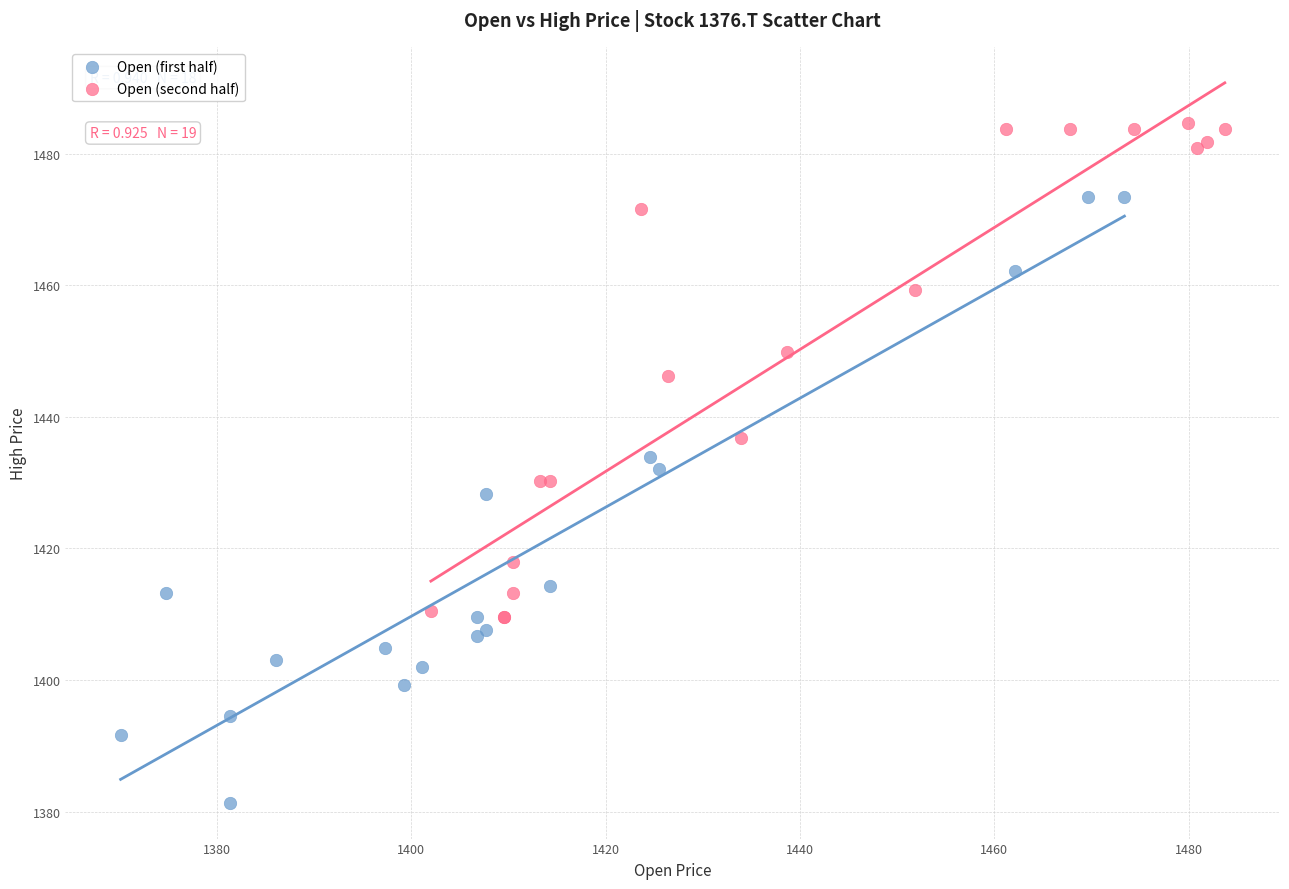

Which series reaches the maximum Y coordinate?

Open (second half)